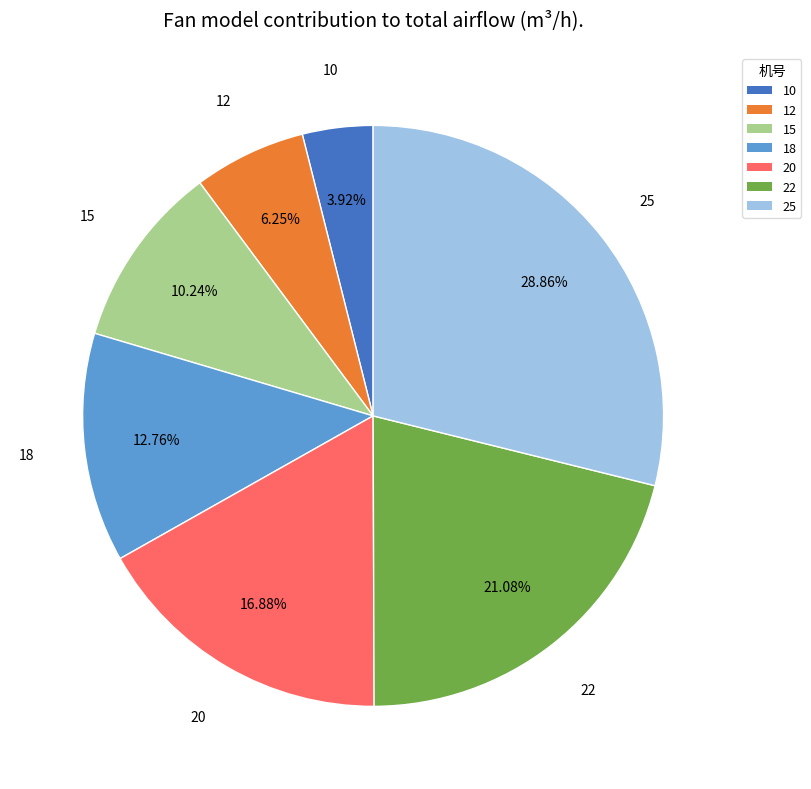

Is there a majority slice in this chart?

No